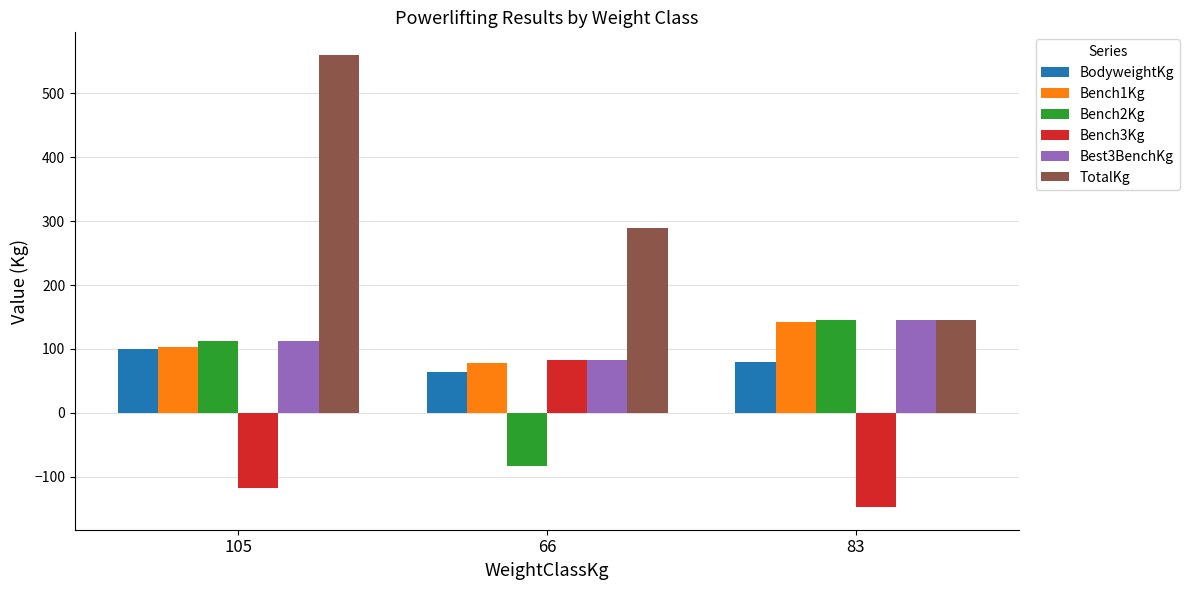

Reading left to right, transcribe all the data shown in this chart.

BodyweightKg: 105=100.6	66=64.2	83=79.0
Bench1Kg: 105=102.5	66=77.5	83=142.5
Bench2Kg: 105=112.5	66=-82.5	83=145.0
Bench3Kg: 105=-117.5	66=82.5	83=-147.5
Best3BenchKg: 105=112.5	66=82.5	83=145.0
TotalKg: 105=560.0	66=290.0	83=145.0